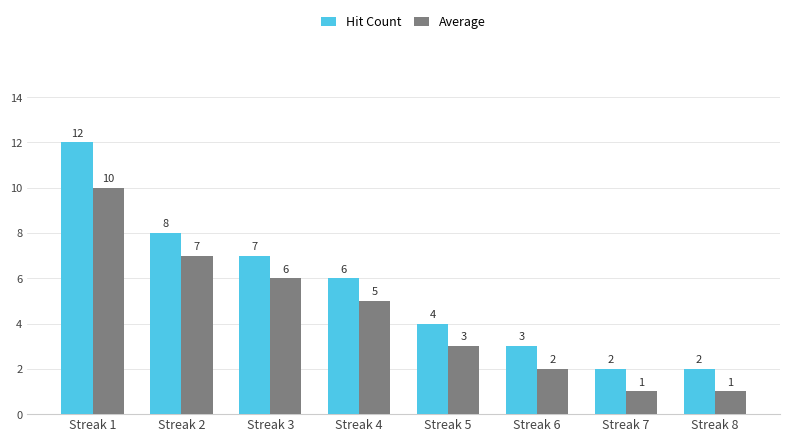

Where does the Hit Count series first go above 6?

Streak 1